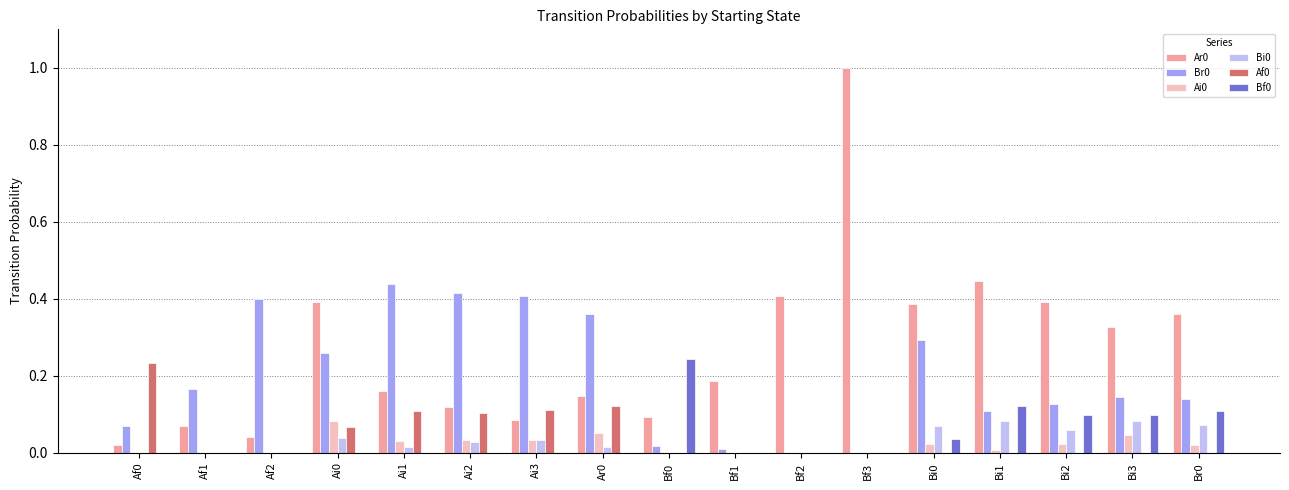

Is the value of Ai0 at Ai1 greater than the value of Bi0 at Bf1?

Yes